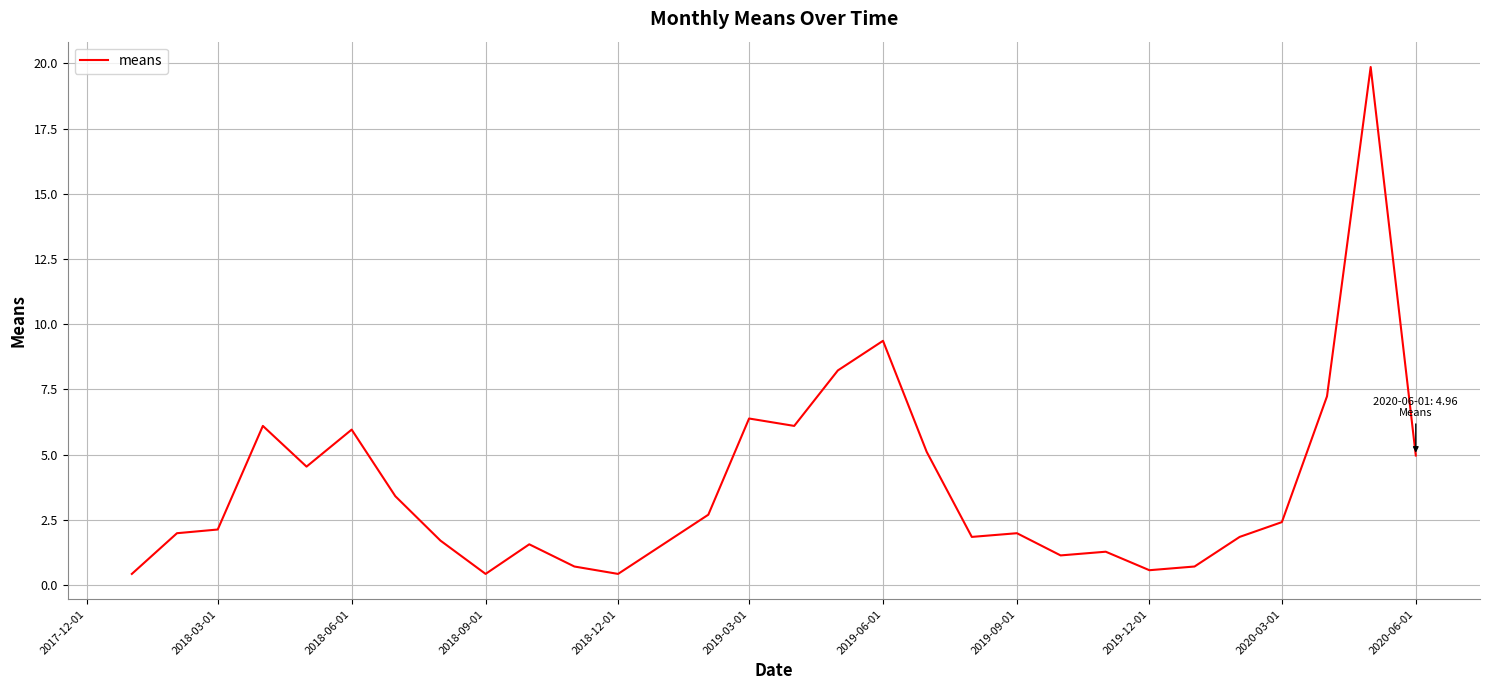

What is the difference between the maximum and minimum values?

19.4